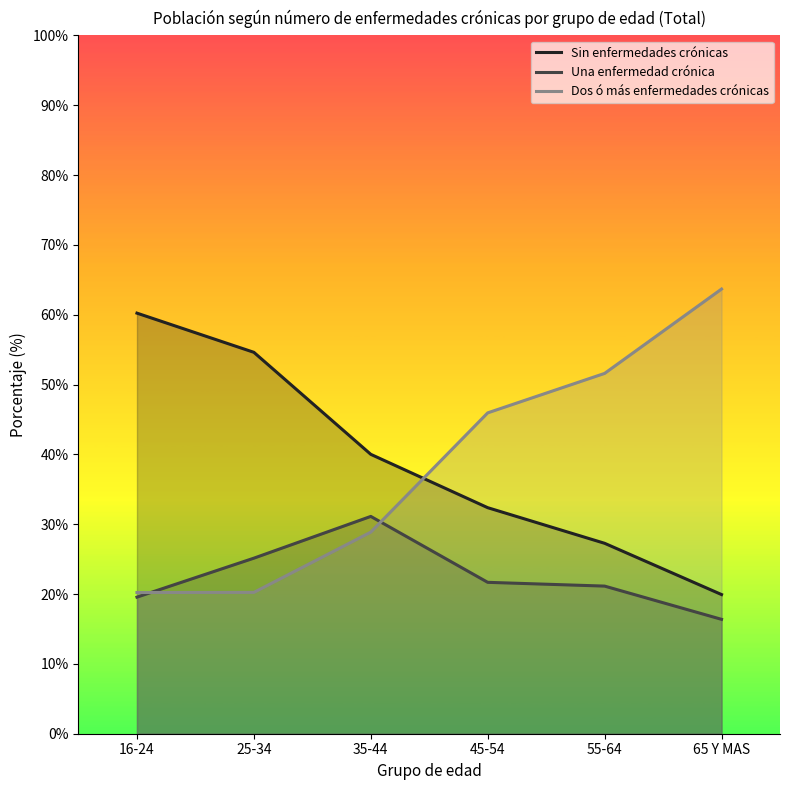

At which category does Una enfermedad crónica reach its first local peak?

35-44